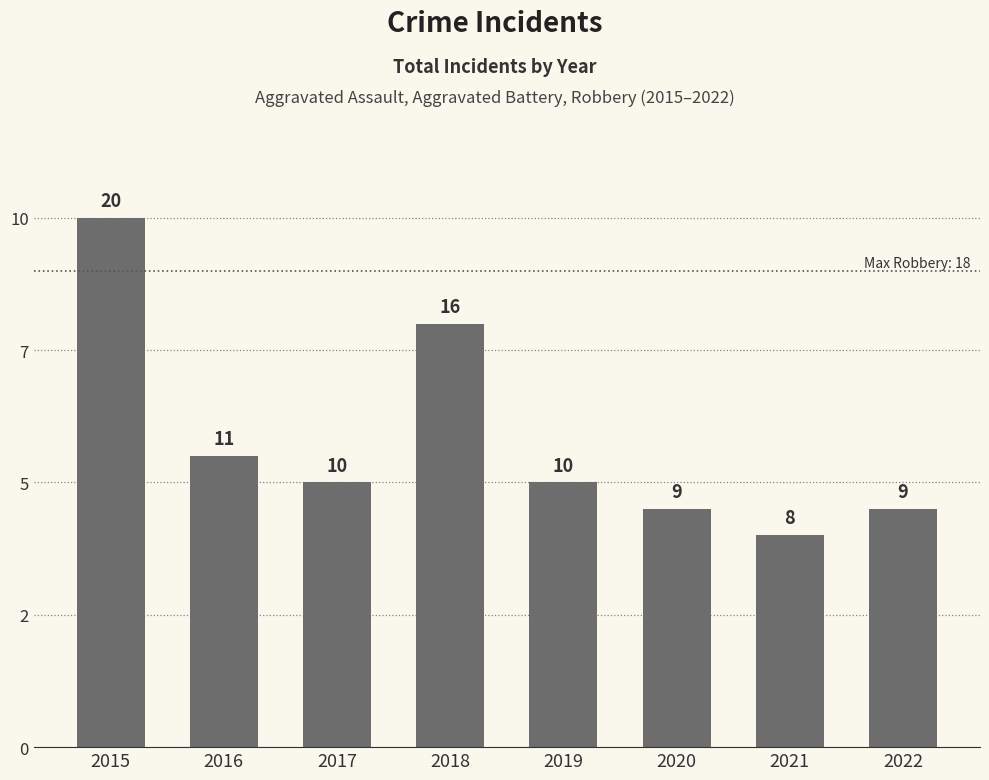

Does the chart contain any negative values?

No